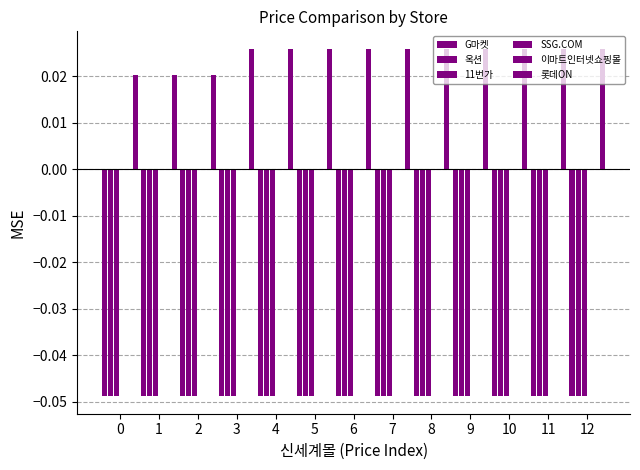

Which label corresponds to the smallest value in the chart?

7